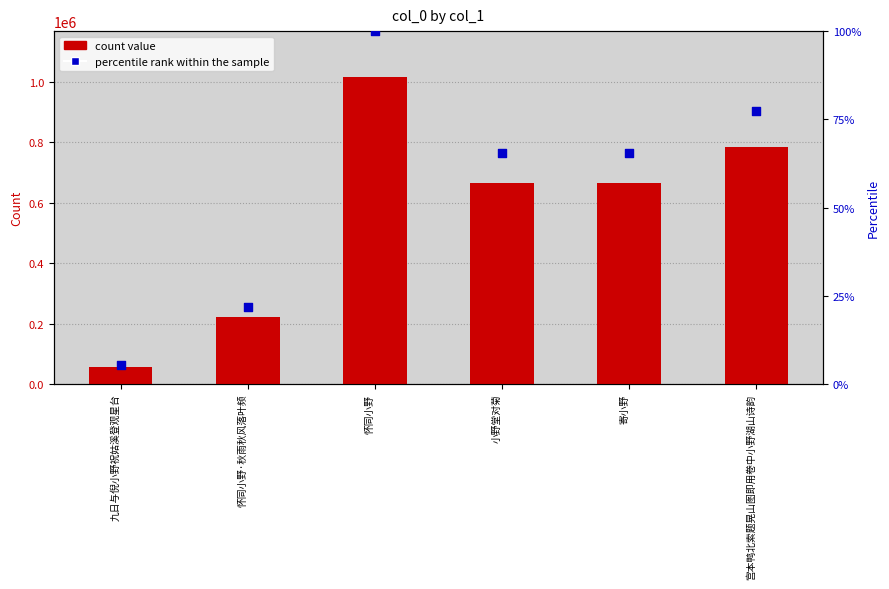

What is the total value across all series at 寄小野?

665940.6